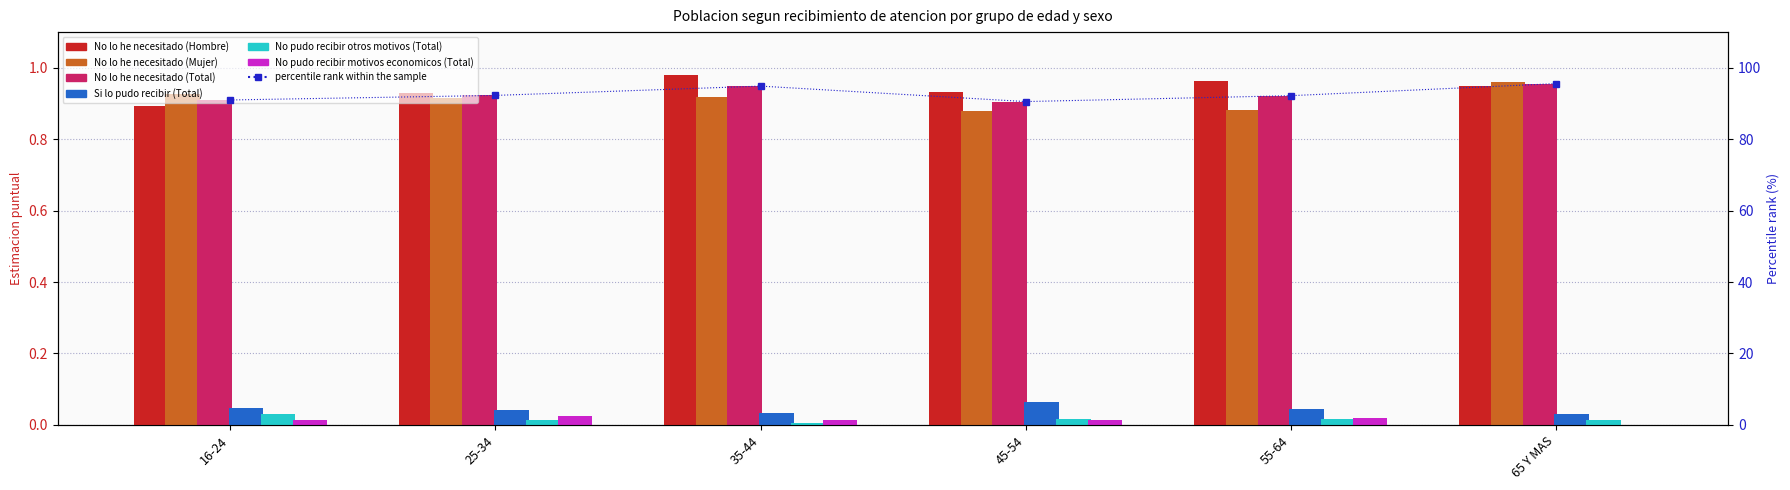

Is the value of No lo he necesitado (Hombre) at 25-34 greater than the value of No lo he necesitado (Mujer) at 55-64?

Yes